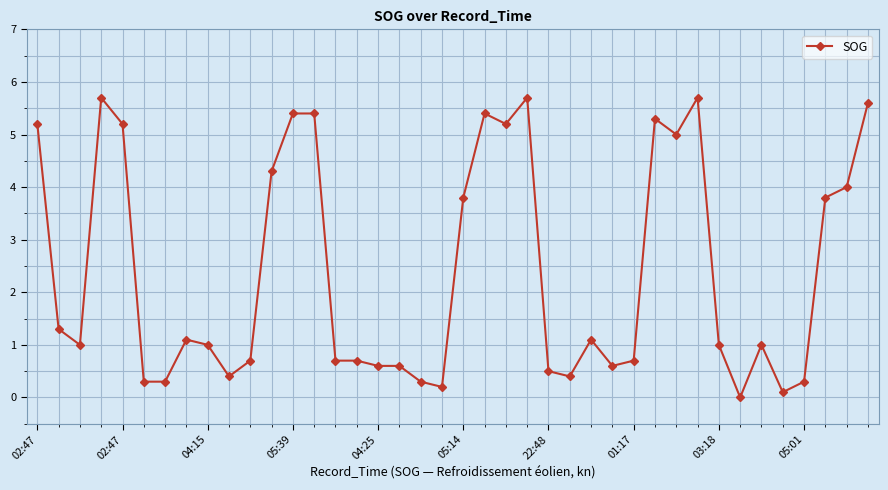

What is the value of the 26th point from the left?

0.4